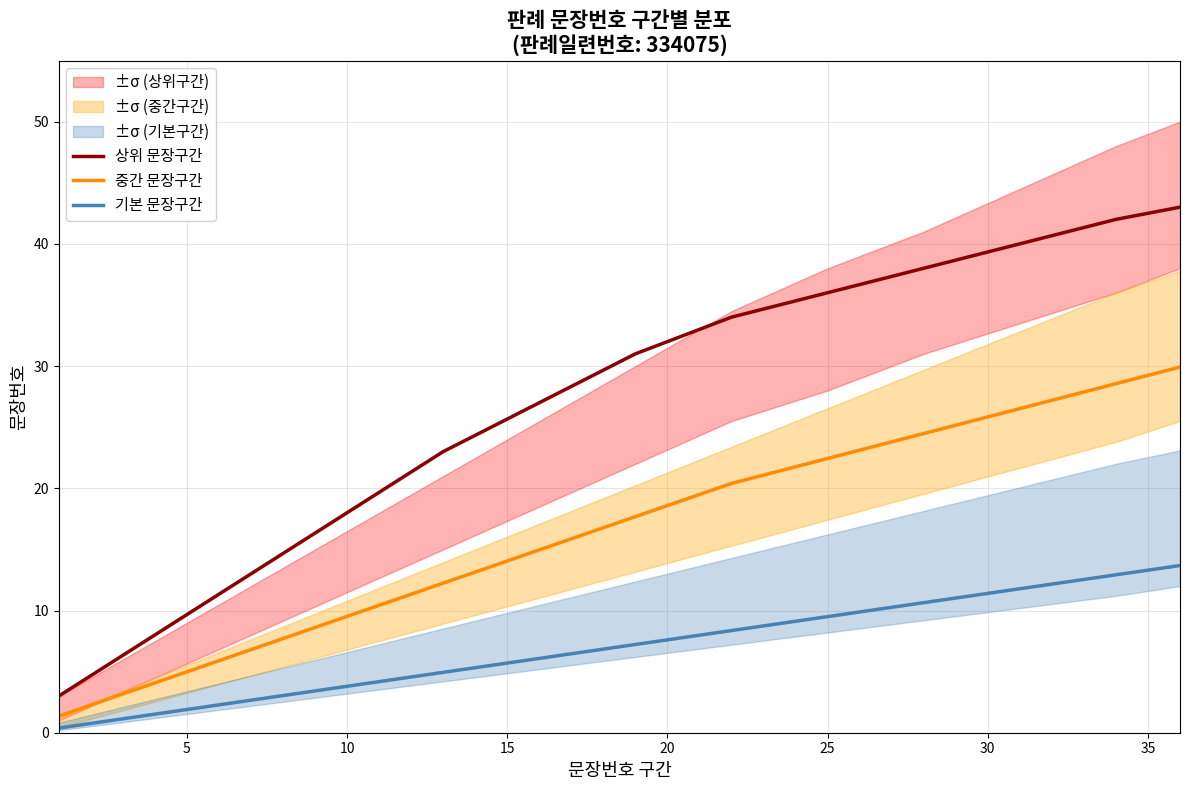

What is the sum of all 상위 문장구간 values?

356.0